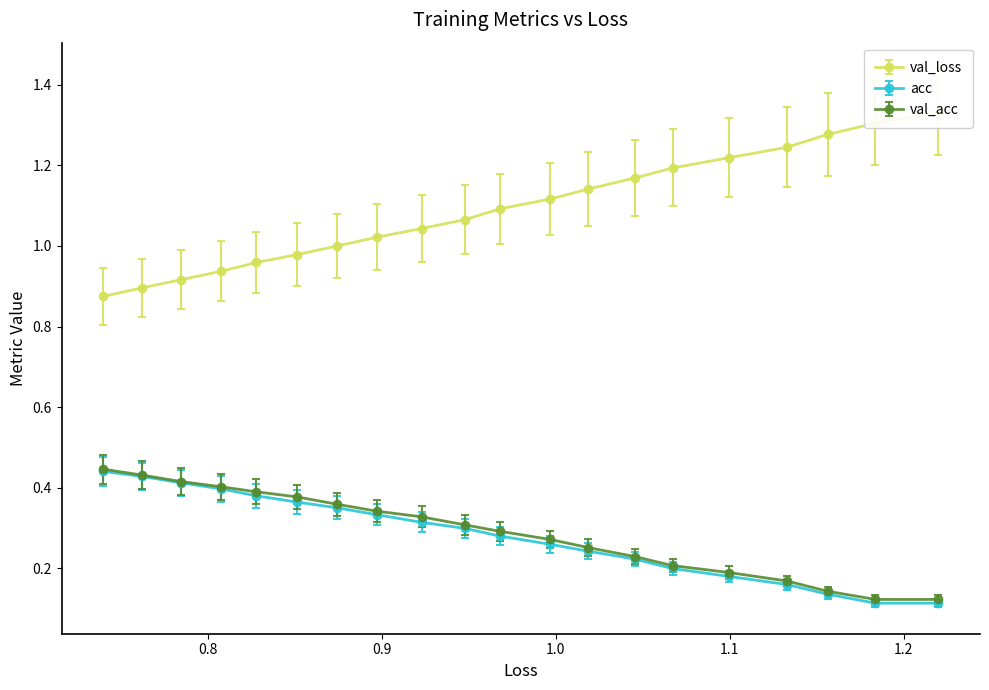

What is the lowest value of the acc series?

0.1